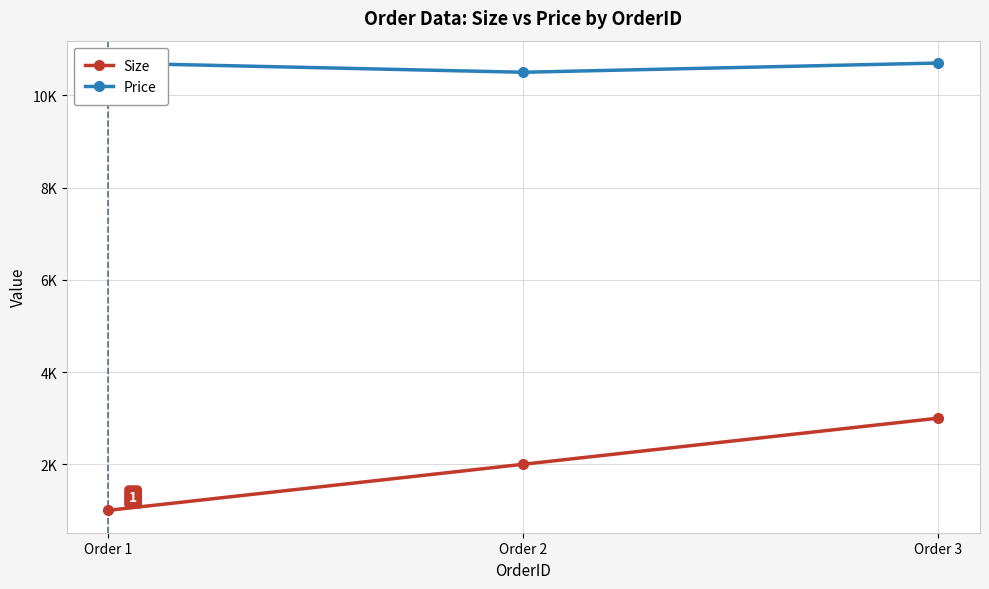

Count the number of data series in this chart.

2